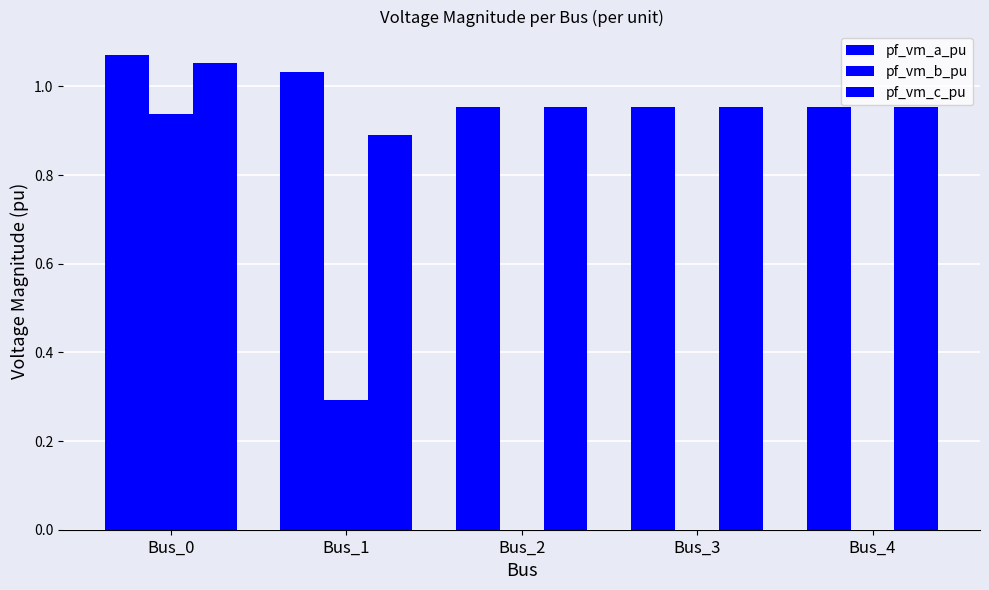

At how many categories does at least one series exceed 0?

5